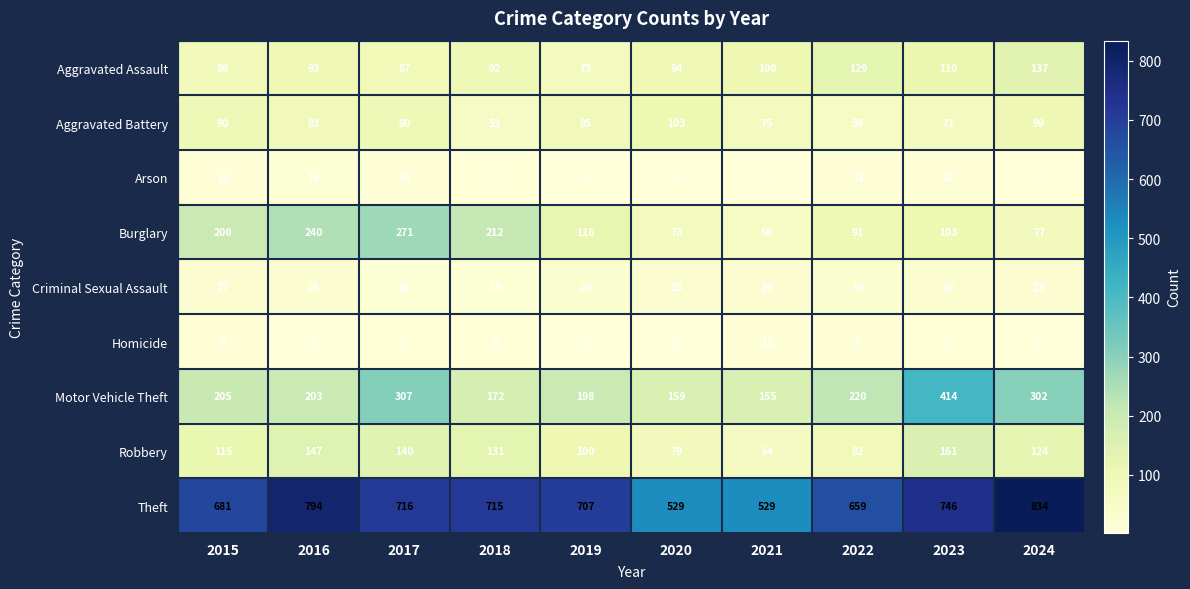

The Robbery series shows 64 at 2021. True or false?

True